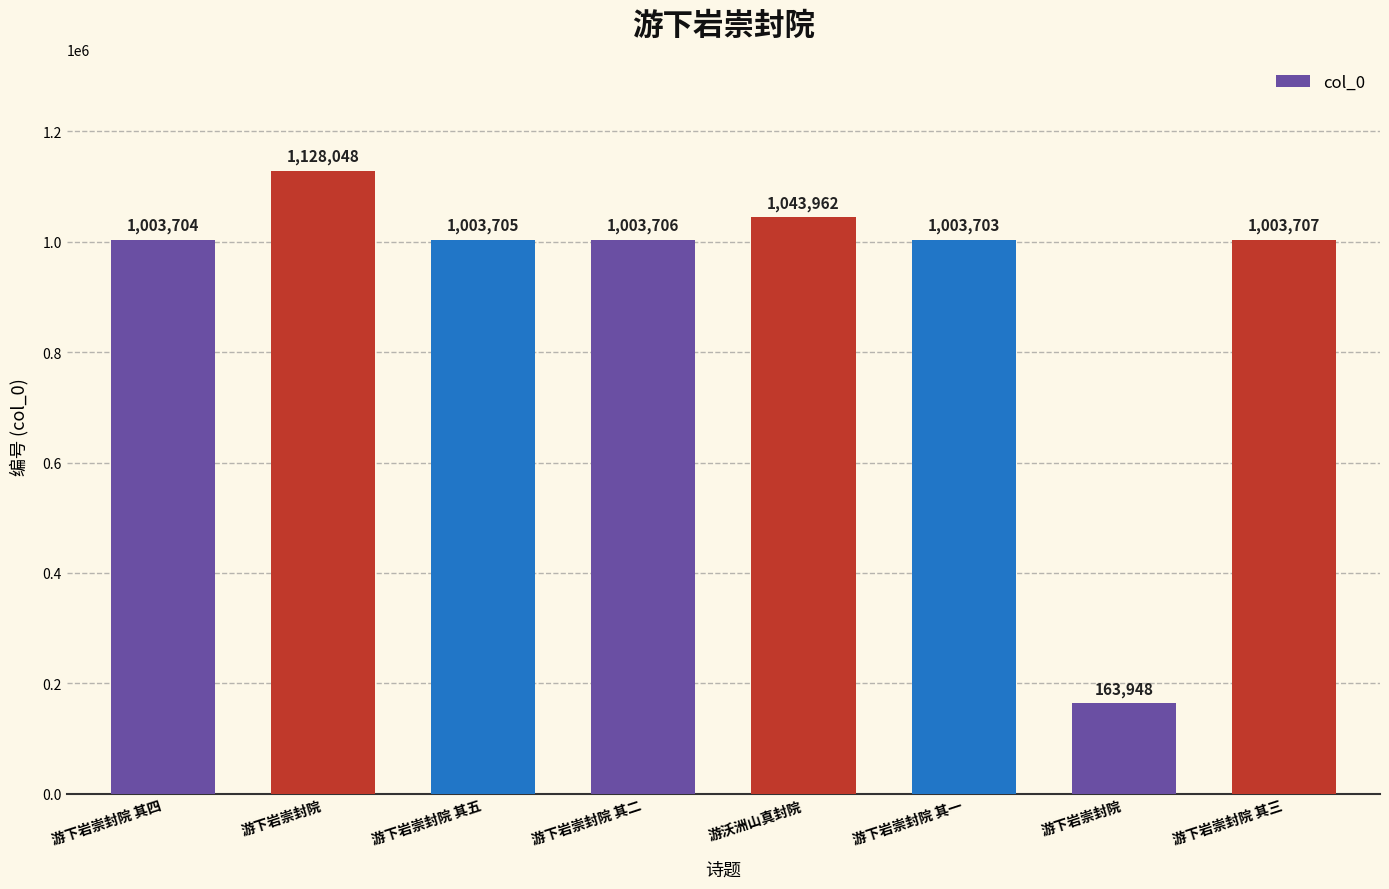

Rank the categories by value from lowest to highest.

游下岩崇封院, 游下岩崇封院 其一, 游下岩崇封院 其四, 游下岩崇封院 其五, 游下岩崇封院 其二, 游下岩崇封院 其三, 游沃洲山真封院, 游下岩崇封院